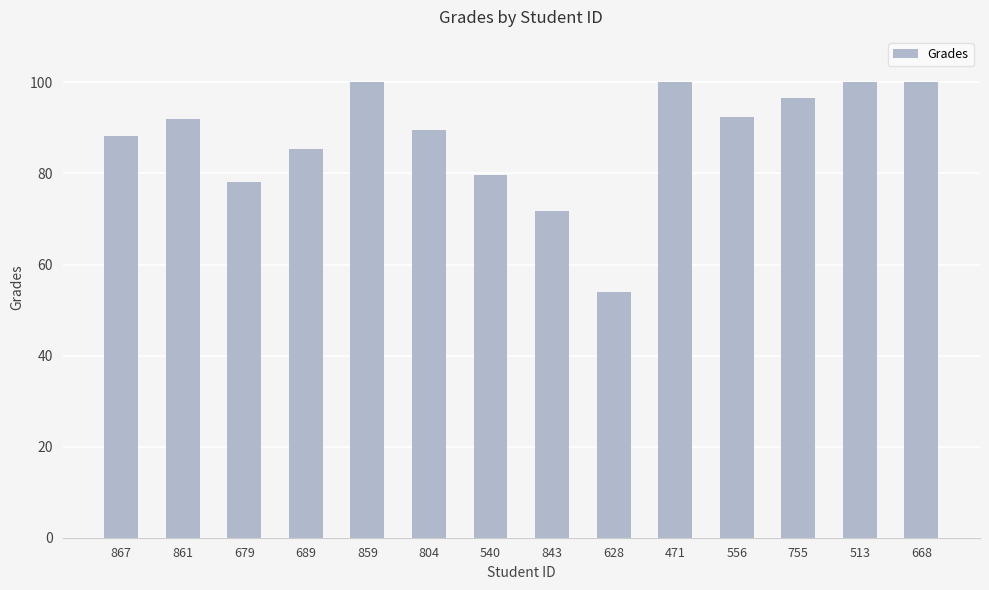

What is the change in value from 804 to 471?

+10.5